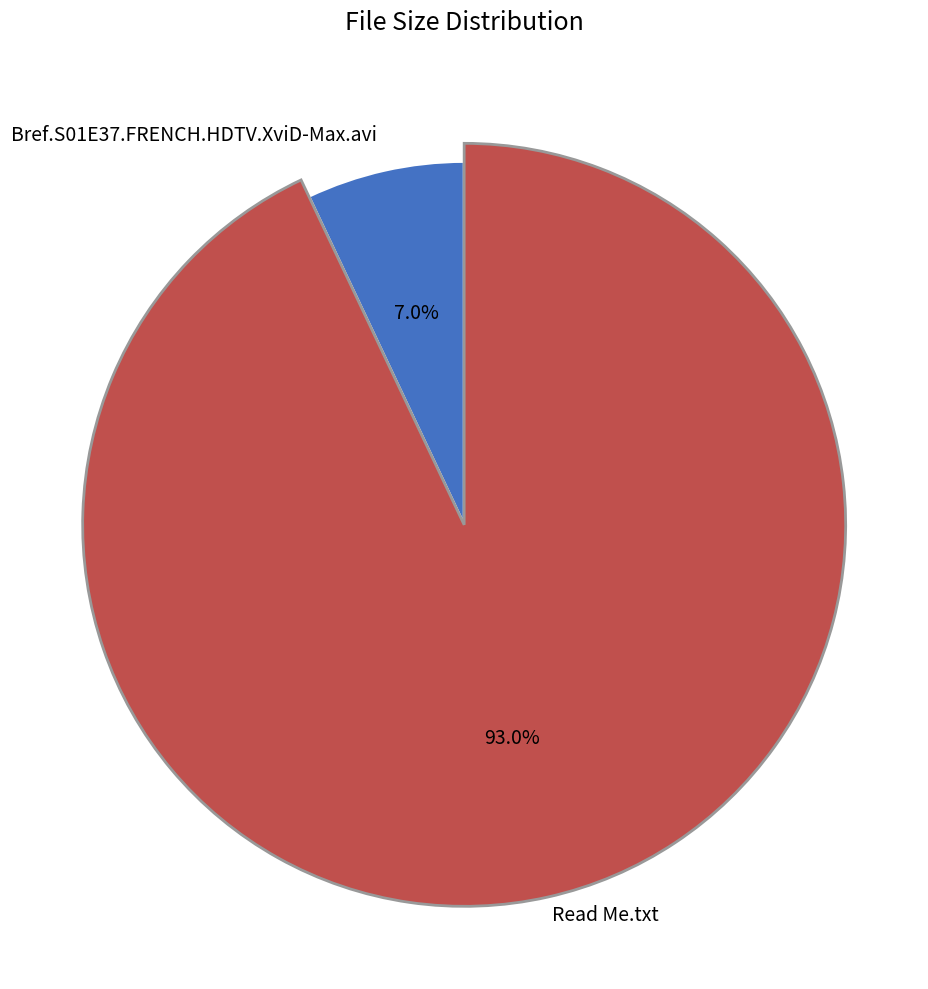

To the nearest percent, what is the average slice percentage?

50%